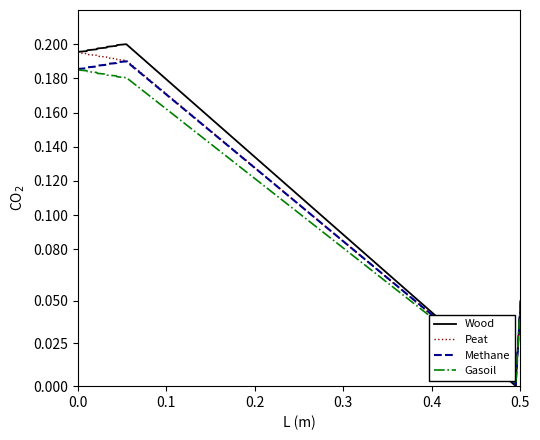

Rank the series by their average value, from lowest to highest.

Gasoil, Methane, Peat, Wood